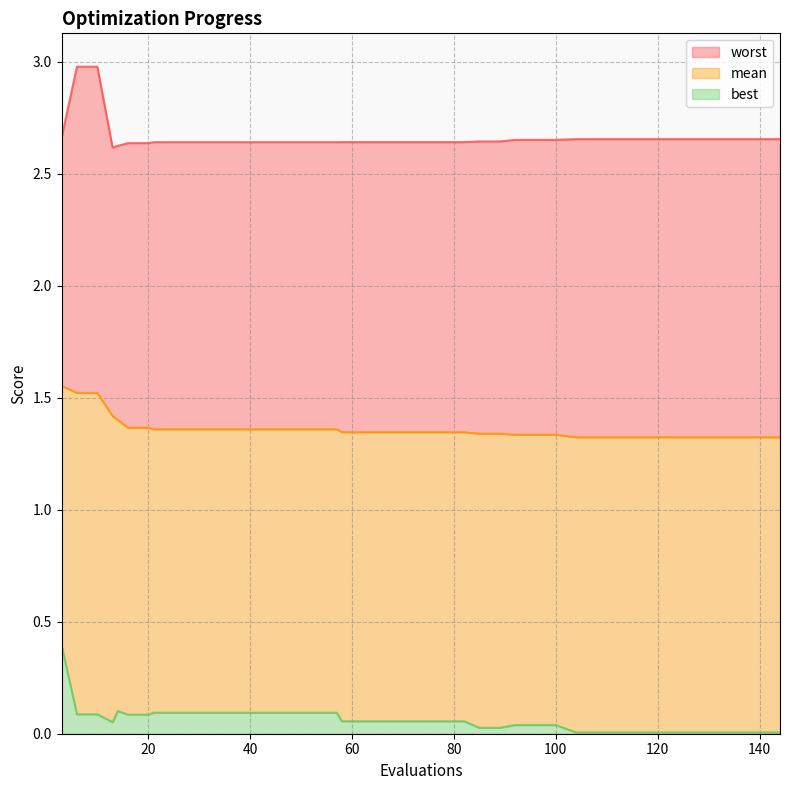

What is the sum of the worst values at 74 and 29?

5.3